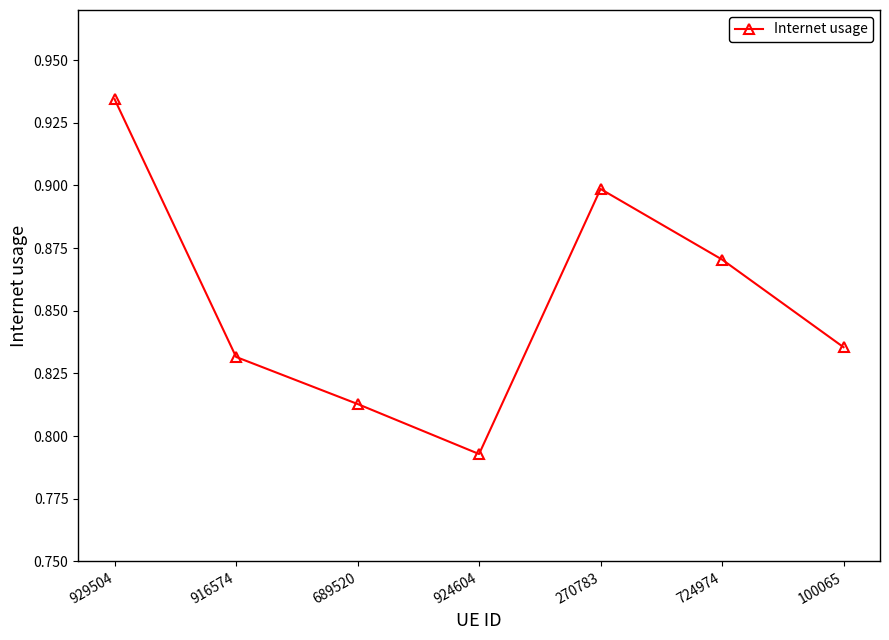

How many interior local peaks (higher than both neighbors) does the data have?

1